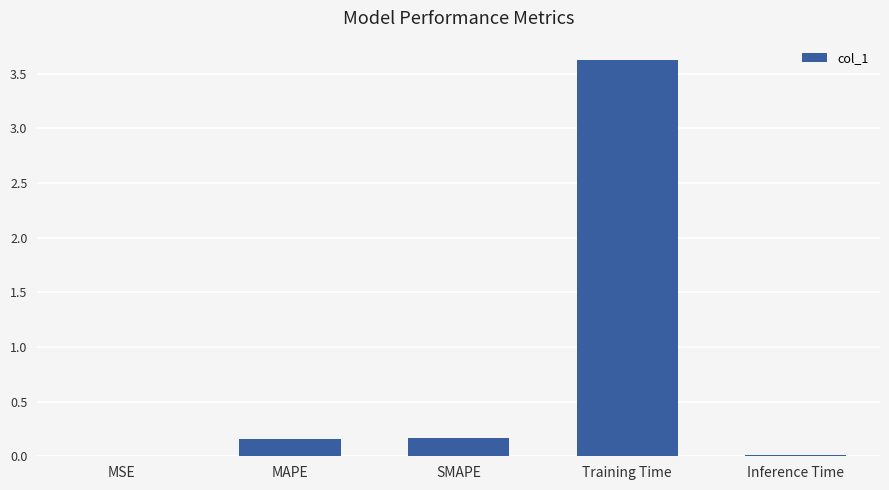

The chart shows a value of 0.0 at MSE. True or false?

True